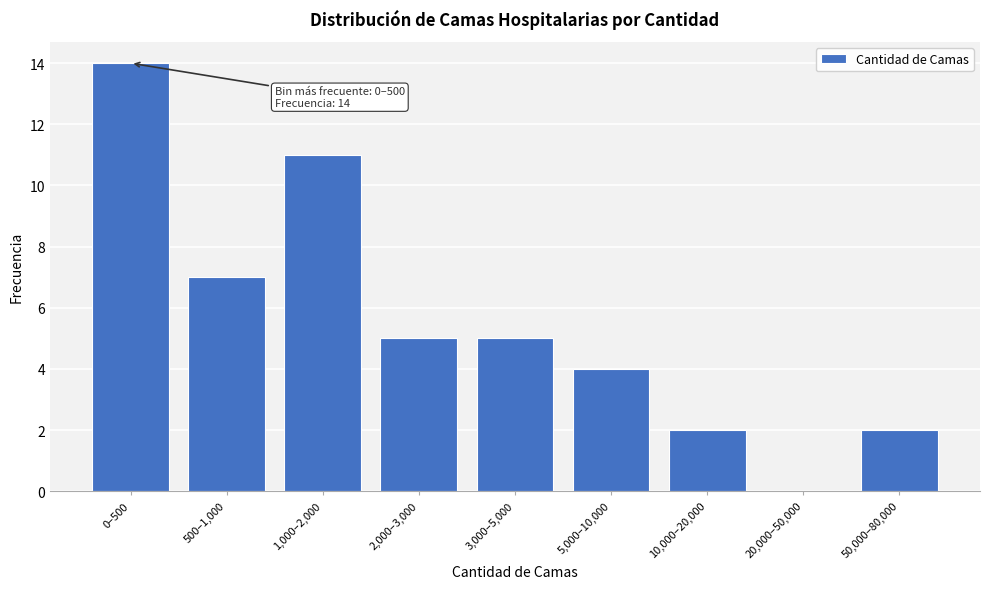

Reading left to right, what are all the values shown in this chart?

0–500=14	500–1,000=7	1,000–2,000=11	2,000–3,000=5	3,000–5,000=5	5,000–10,000=4	10,000–20,000=2	20,000–50,000=0	50,000–80,000=2